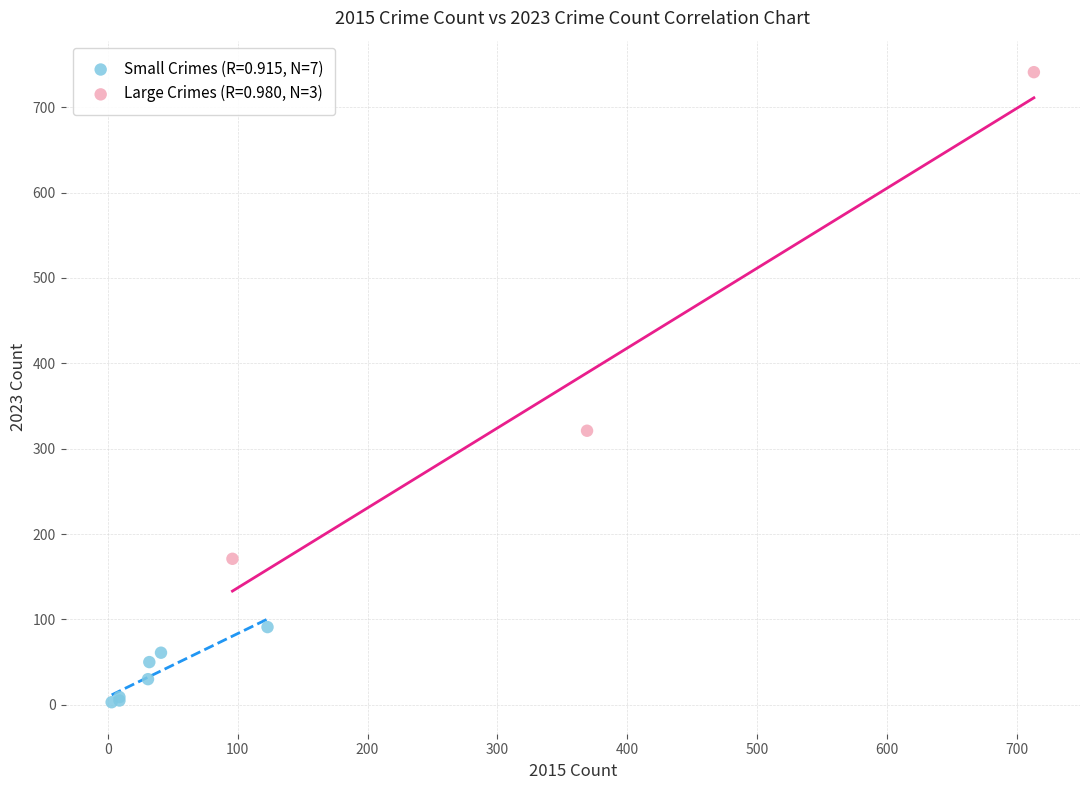

Which series reaches the maximum Y coordinate?

Large Crimes (R=0.980, N=3)